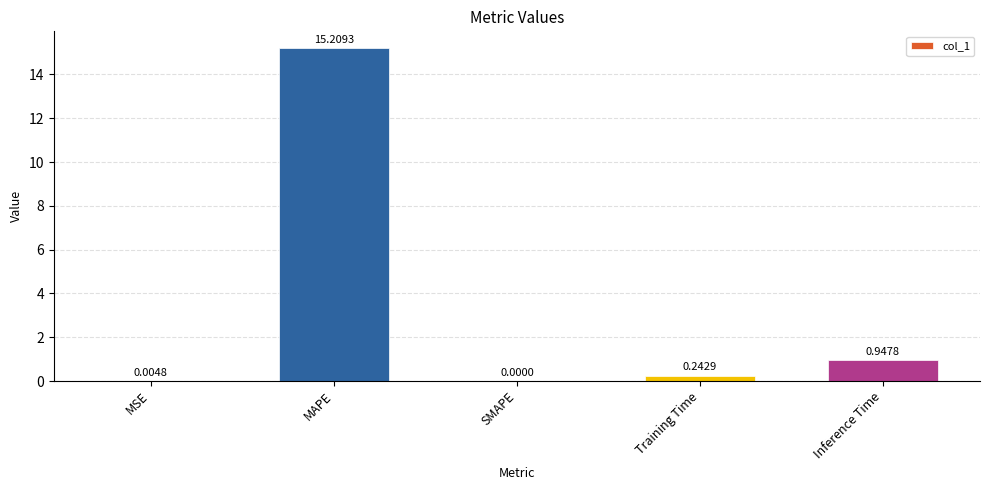

At which category does the chart reach its peak across all series?

MAPE